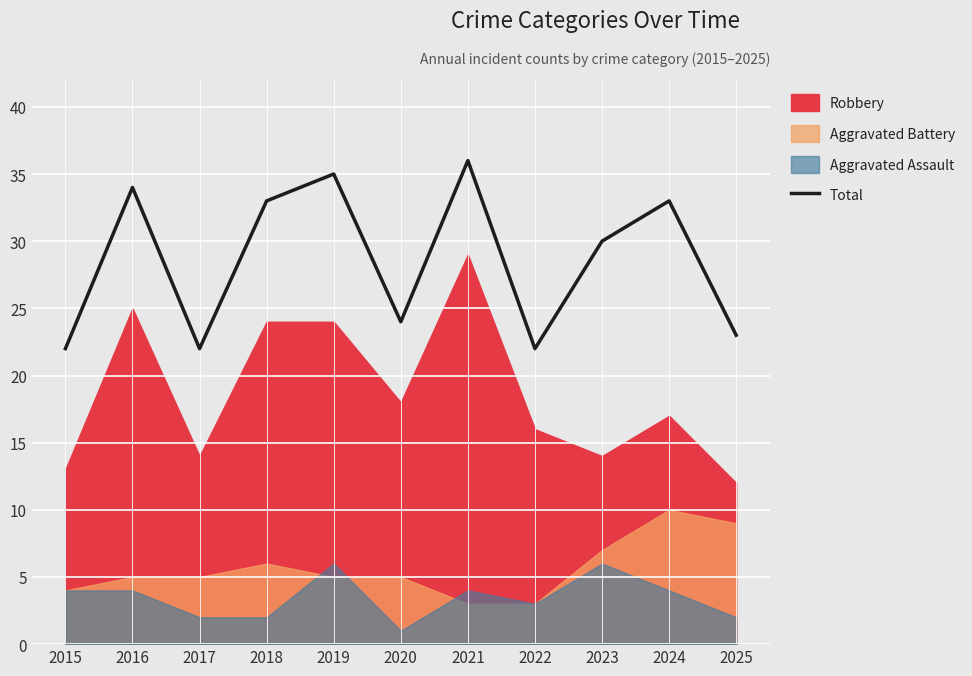

What is the difference between the maximum and minimum values?

14